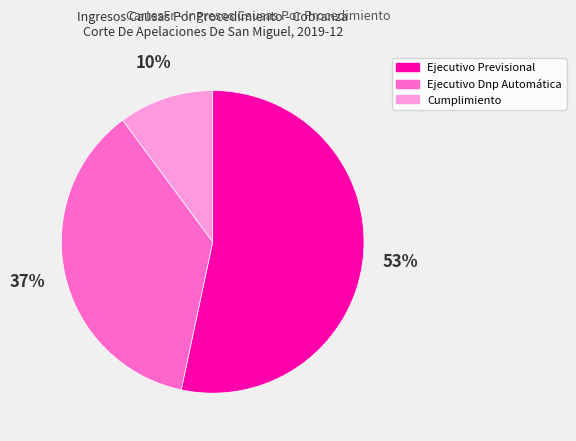

Between Ejecutivo Dnp Automática and Cumplimiento, which is larger?

Ejecutivo Dnp Automática